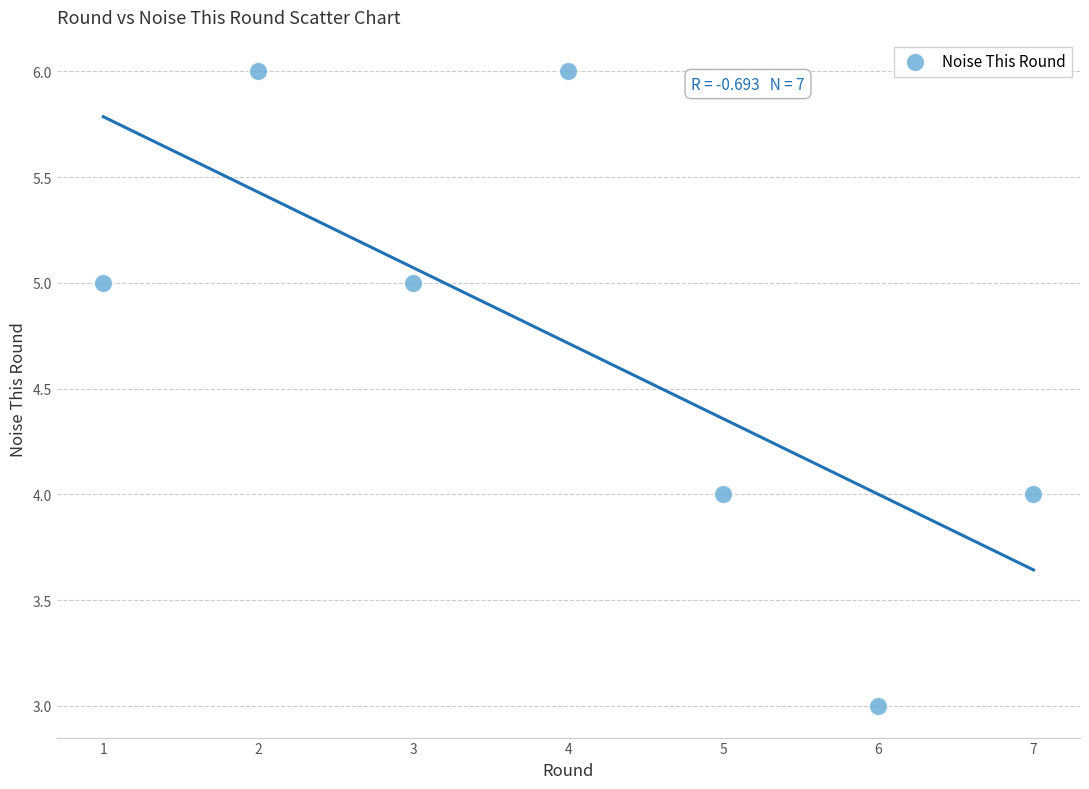

What is the range of Y values (max minus min)?

3